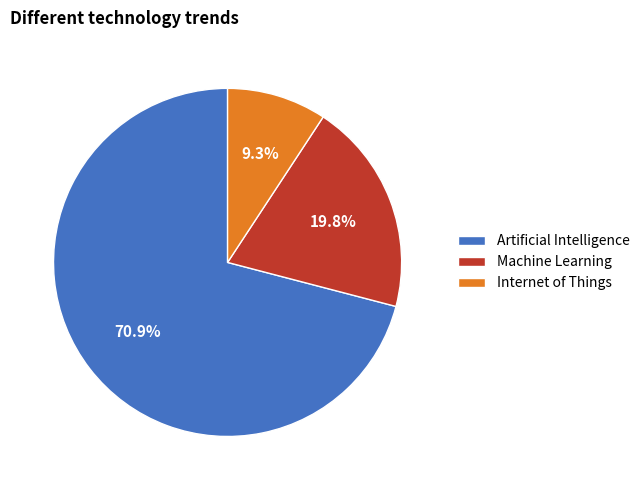

Which slice represents more than half of the pie?

Artificial Intelligence